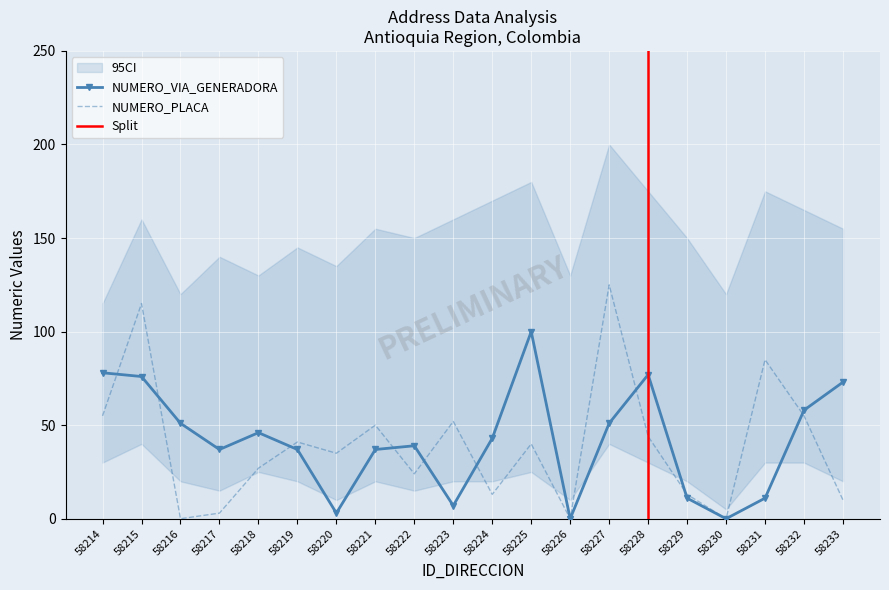

What is the average value of the NUMERO_PLACA_DIRECCION series?

39